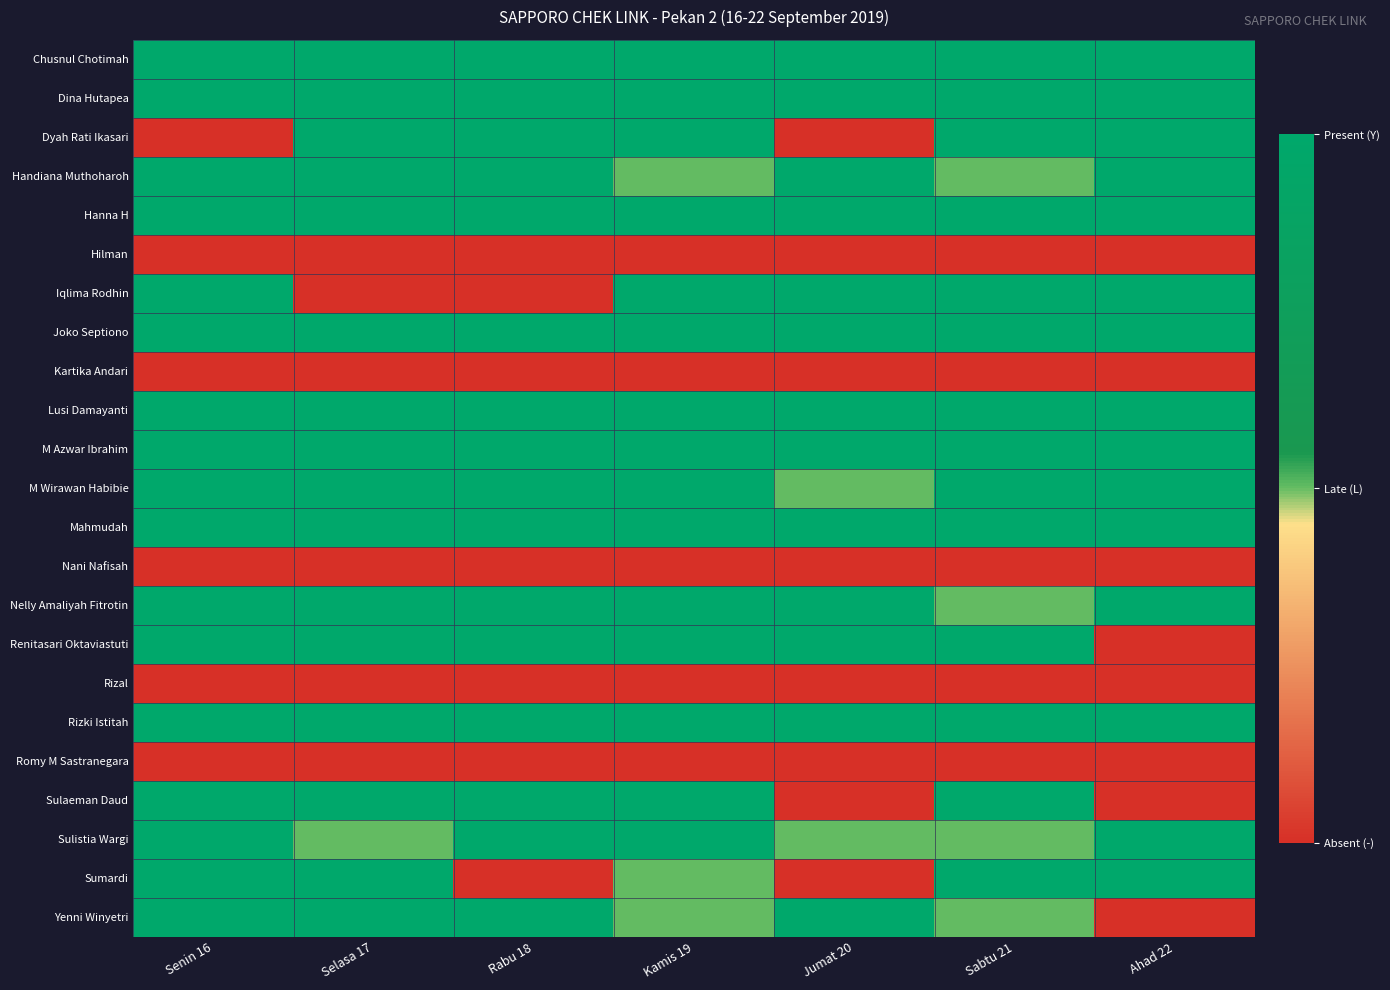

Reading left to right, list all the values displayed in this chart.

Chusnul Chotimah: Senin 16=1.0	Selasa 17=1.0	Rabu 18=1.0	Kamis 19=1.0	Jumat 20=1.0	Sabtu 21=1.0	Ahad 22=1.0
Dina Hutapea: Senin 16=1.0	Selasa 17=1.0	Rabu 18=1.0	Kamis 19=1.0	Jumat 20=1.0	Sabtu 21=1.0	Ahad 22=1.0
Dyah Rati Ikasari: Senin 16=0.0	Selasa 17=1.0	Rabu 18=1.0	Kamis 19=1.0	Jumat 20=0.0	Sabtu 21=1.0	Ahad 22=1.0
Handiana Muthoharoh: Senin 16=1.0	Selasa 17=1.0	Rabu 18=1.0	Kamis 19=0.5	Jumat 20=1.0	Sabtu 21=0.5	Ahad 22=1.0
Hanna H: Senin 16=1.0	Selasa 17=1.0	Rabu 18=1.0	Kamis 19=1.0	Jumat 20=1.0	Sabtu 21=1.0	Ahad 22=1.0
Hilman: Senin 16=0.0	Selasa 17=0.0	Rabu 18=0.0	Kamis 19=0.0	Jumat 20=0.0	Sabtu 21=0.0	Ahad 22=0.0
Iqlima Rodhin: Senin 16=1.0	Selasa 17=0.0	Rabu 18=0.0	Kamis 19=1.0	Jumat 20=1.0	Sabtu 21=1.0	Ahad 22=1.0
Joko Septiono: Senin 16=1.0	Selasa 17=1.0	Rabu 18=1.0	Kamis 19=1.0	Jumat 20=1.0	Sabtu 21=1.0	Ahad 22=1.0
Kartika Andari: Senin 16=0.0	Selasa 17=0.0	Rabu 18=0.0	Kamis 19=0.0	Jumat 20=0.0	Sabtu 21=0.0	Ahad 22=0.0
Lusi Damayanti: Senin 16=1.0	Selasa 17=1.0	Rabu 18=1.0	Kamis 19=1.0	Jumat 20=1.0	Sabtu 21=1.0	Ahad 22=1.0
M Azwar Ibrahim: Senin 16=1.0	Selasa 17=1.0	Rabu 18=1.0	Kamis 19=1.0	Jumat 20=1.0	Sabtu 21=1.0	Ahad 22=1.0
M Wirawan Habibie: Senin 16=1.0	Selasa 17=1.0	Rabu 18=1.0	Kamis 19=1.0	Jumat 20=0.5	Sabtu 21=1.0	Ahad 22=1.0
Mahmudah: Senin 16=1.0	Selasa 17=1.0	Rabu 18=1.0	Kamis 19=1.0	Jumat 20=1.0	Sabtu 21=1.0	Ahad 22=1.0
Nani Nafisah: Senin 16=0.0	Selasa 17=0.0	Rabu 18=0.0	Kamis 19=0.0	Jumat 20=0.0	Sabtu 21=0.0	Ahad 22=0.0
Nelly Amaliyah Fitrotin: Senin 16=1.0	Selasa 17=1.0	Rabu 18=1.0	Kamis 19=1.0	Jumat 20=1.0	Sabtu 21=0.5	Ahad 22=1.0
Renitasari Oktaviastuti: Senin 16=1.0	Selasa 17=1.0	Rabu 18=1.0	Kamis 19=1.0	Jumat 20=1.0	Sabtu 21=1.0	Ahad 22=0.0
Rizal: Senin 16=0.0	Selasa 17=0.0	Rabu 18=0.0	Kamis 19=0.0	Jumat 20=0.0	Sabtu 21=0.0	Ahad 22=0.0
Rizki Istitah: Senin 16=1.0	Selasa 17=1.0	Rabu 18=1.0	Kamis 19=1.0	Jumat 20=1.0	Sabtu 21=1.0	Ahad 22=1.0
Romy M Sastranegara: Senin 16=0.0	Selasa 17=0.0	Rabu 18=0.0	Kamis 19=0.0	Jumat 20=0.0	Sabtu 21=0.0	Ahad 22=0.0
Sulaeman Daud: Senin 16=1.0	Selasa 17=1.0	Rabu 18=1.0	Kamis 19=1.0	Jumat 20=0.0	Sabtu 21=1.0	Ahad 22=0.0
Sulistia Wargi: Senin 16=1.0	Selasa 17=0.5	Rabu 18=1.0	Kamis 19=1.0	Jumat 20=0.5	Sabtu 21=0.5	Ahad 22=1.0
Sumardi: Senin 16=1.0	Selasa 17=1.0	Rabu 18=0.0	Kamis 19=0.5	Jumat 20=0.0	Sabtu 21=1.0	Ahad 22=1.0
Yenni Winyetri: Senin 16=1.0	Selasa 17=1.0	Rabu 18=1.0	Kamis 19=0.5	Jumat 20=1.0	Sabtu 21=0.5	Ahad 22=0.0